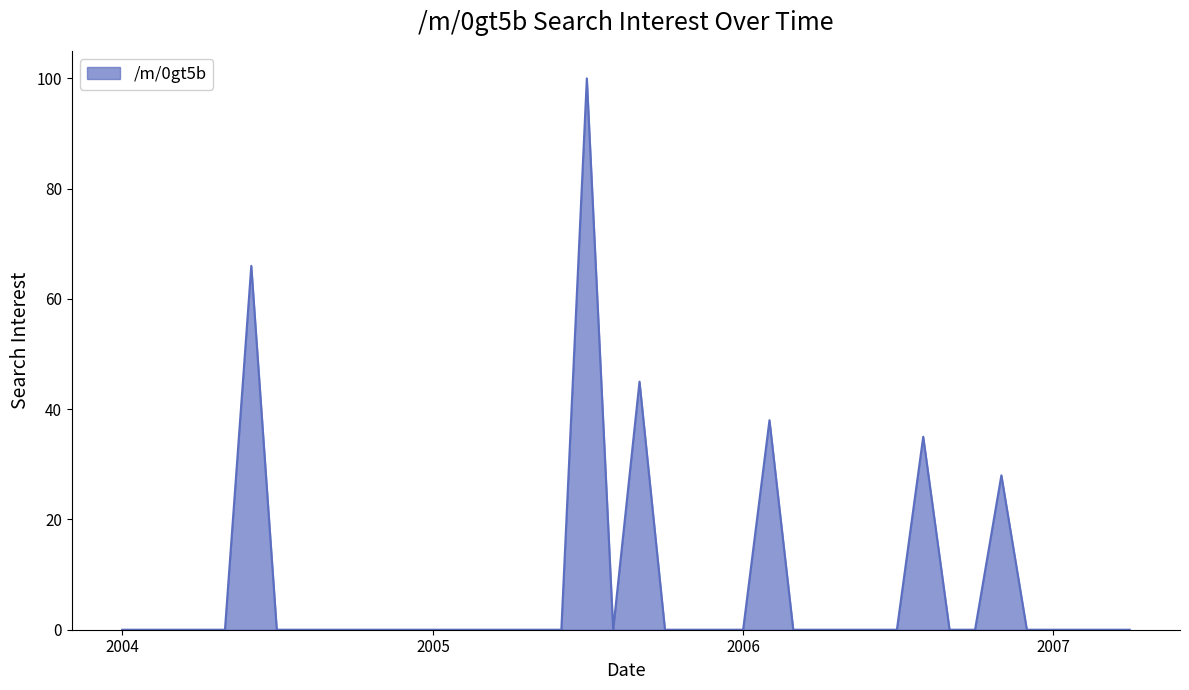

What is the greatest value displayed?

100